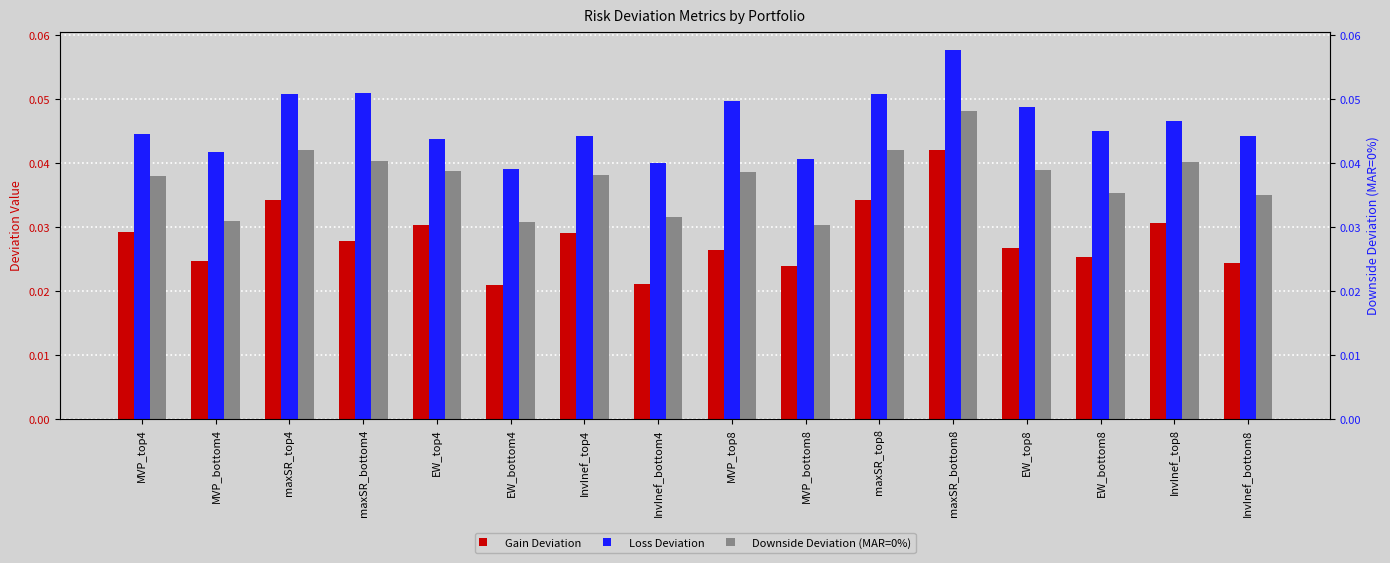

Reading left to right, what are all the values shown in this chart?

Gain Deviation: MVP_top4=0.0	MVP_bottom4=0.0	maxSR_top4=0.0	maxSR_bottom4=0.0	EW_top4=0.0	EW_bottom4=0.0	InvInef_top4=0.0	InvInef_bottom4=0.0	MVP_top8=0.0	MVP_bottom8=0.0	maxSR_top8=0.0	maxSR_bottom8=0.0	EW_top8=0.0	EW_bottom8=0.0	InvInef_top8=0.0	InvInef_bottom8=0.0
Loss Deviation: MVP_top4=0.0	MVP_bottom4=0.0	maxSR_top4=0.1	maxSR_bottom4=0.1	EW_top4=0.0	EW_bottom4=0.0	InvInef_top4=0.0	InvInef_bottom4=0.0	MVP_top8=0.0	MVP_bottom8=0.0	maxSR_top8=0.1	maxSR_bottom8=0.1	EW_top8=0.0	EW_bottom8=0.0	InvInef_top8=0.0	InvInef_bottom8=0.0
Downside Deviation (MAR=0%): MVP_top4=0.0	MVP_bottom4=0.0	maxSR_top4=0.0	maxSR_bottom4=0.0	EW_top4=0.0	EW_bottom4=0.0	InvInef_top4=0.0	InvInef_bottom4=0.0	MVP_top8=0.0	MVP_bottom8=0.0	maxSR_top8=0.0	maxSR_bottom8=0.0	EW_top8=0.0	EW_bottom8=0.0	InvInef_top8=0.0	InvInef_bottom8=0.0